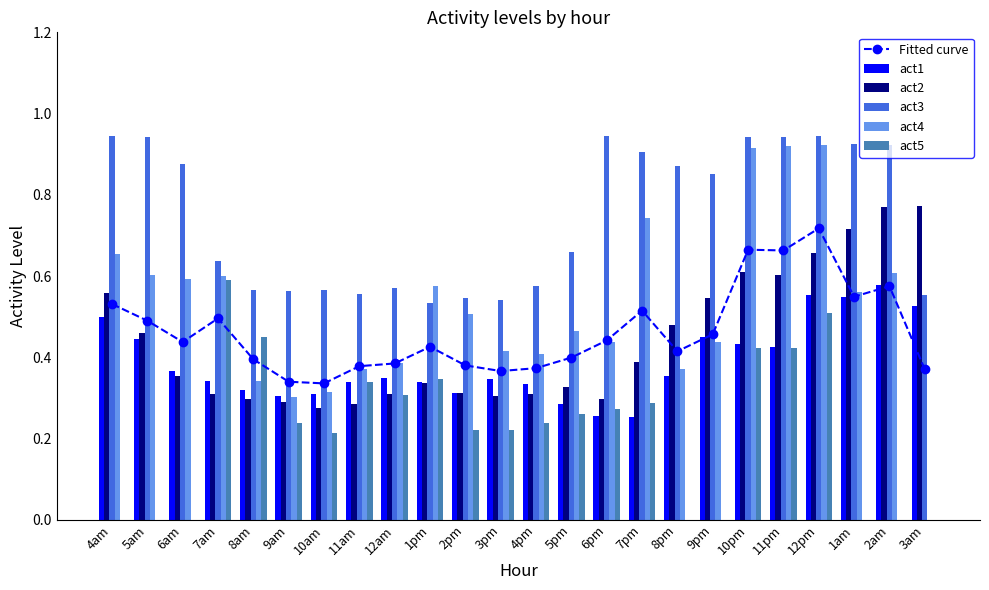

What is the difference between the maximum and minimum values in the act5 series?

0.6